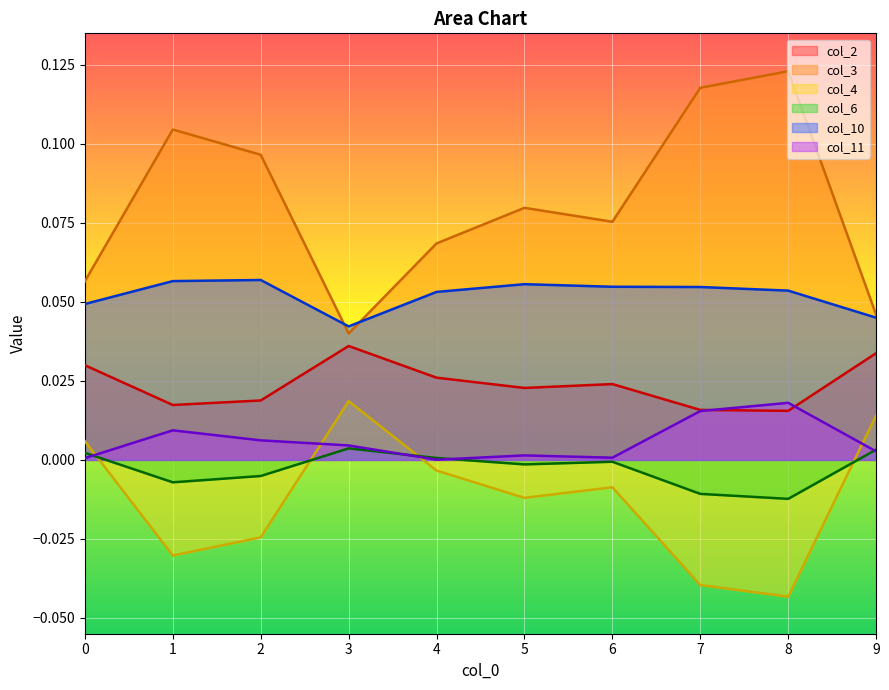

True or false: col_2 and col_6 cross at least once.

False